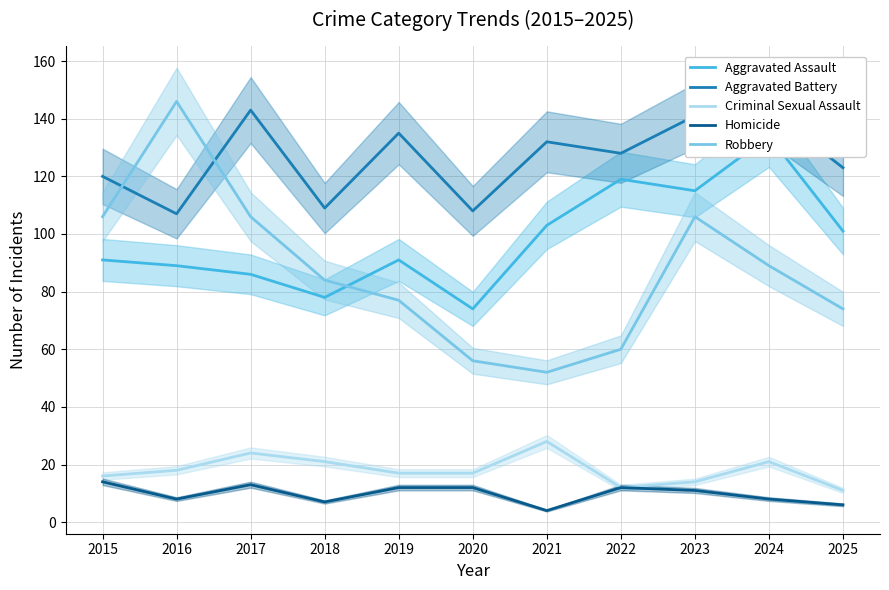

Where does the Homicide series first go above 11?

2015